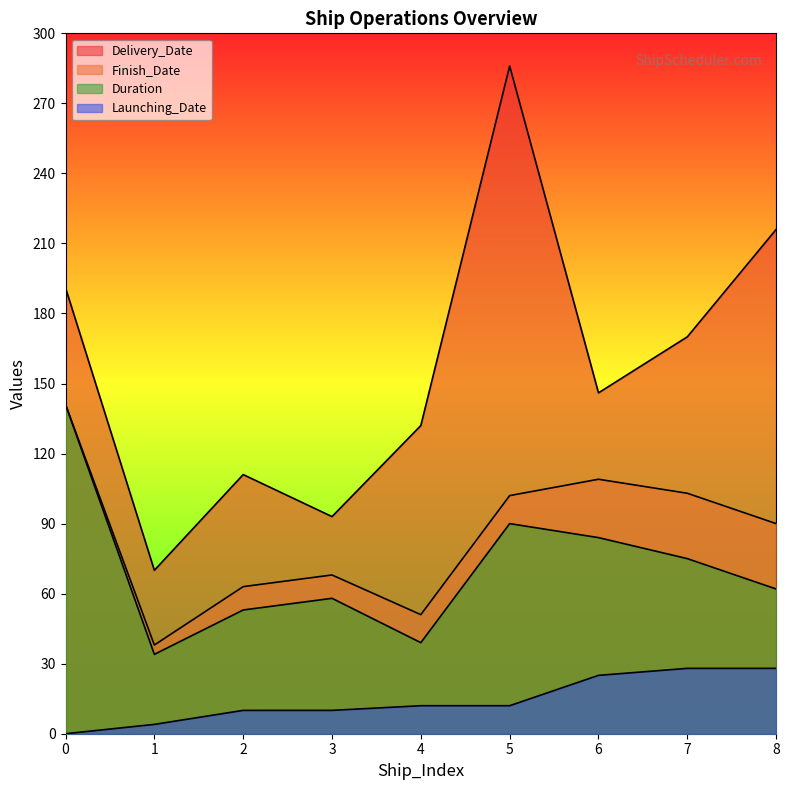

What is the sum of all Delivery_Date values?

1415